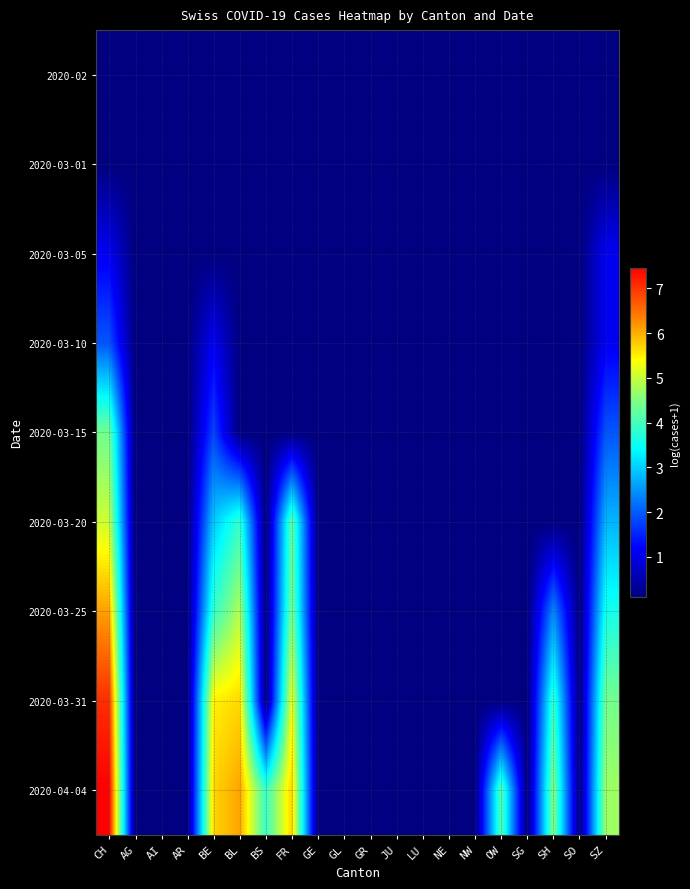

What is the smallest value displayed?

0.1